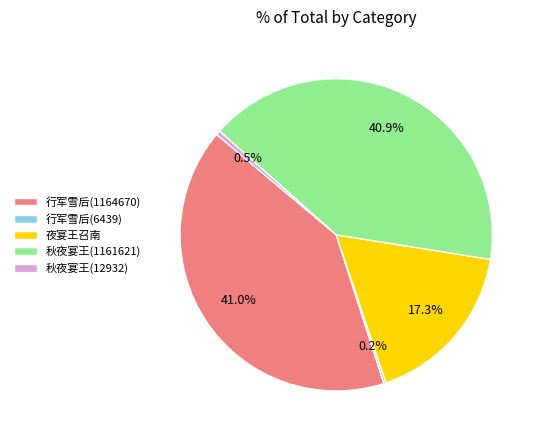

Approximately how many times larger is the value at 行军雪后(1164670) compared to 秋夜宴王(12932)?

90.1